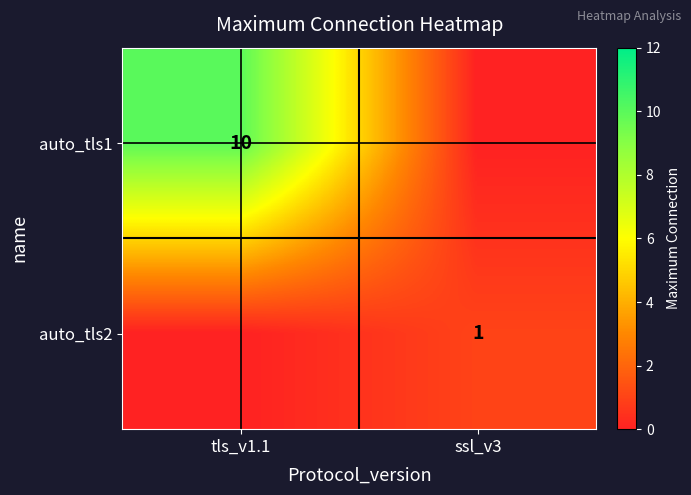

Is it true that auto_tls1 equals 10 at tls_v1.1?

True